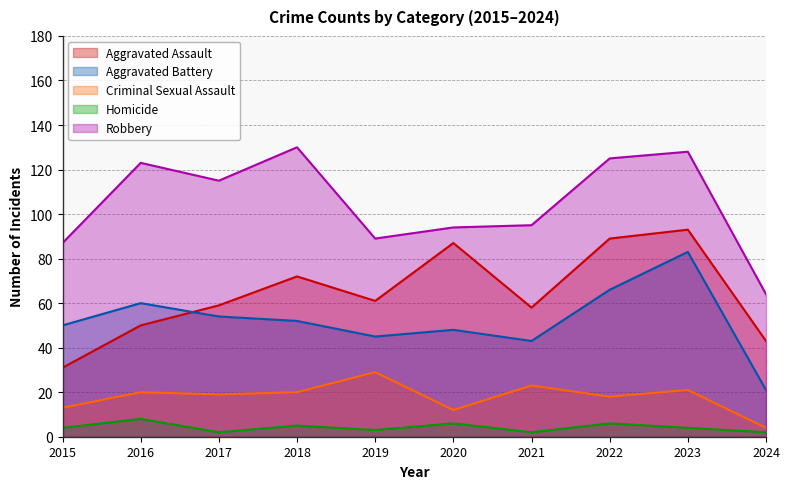

Reading left to right, extract all data points from this chart.

Aggravated Assault: 2015=31	2016=50	2017=59	2018=72	2019=61	2020=87	2021=58	2022=89	2023=93	2024=43
Aggravated Battery: 2015=50	2016=60	2017=54	2018=52	2019=45	2020=48	2021=43	2022=66	2023=83	2024=21
Criminal Sexual Assault: 2015=13	2016=20	2017=19	2018=20	2019=29	2020=12	2021=23	2022=18	2023=21	2024=4
Homicide: 2015=4	2016=8	2017=2	2018=5	2019=3	2020=6	2021=2	2022=6	2023=4	2024=2
Robbery: 2015=87	2016=123	2017=115	2018=130	2019=89	2020=94	2021=95	2022=125	2023=128	2024=64